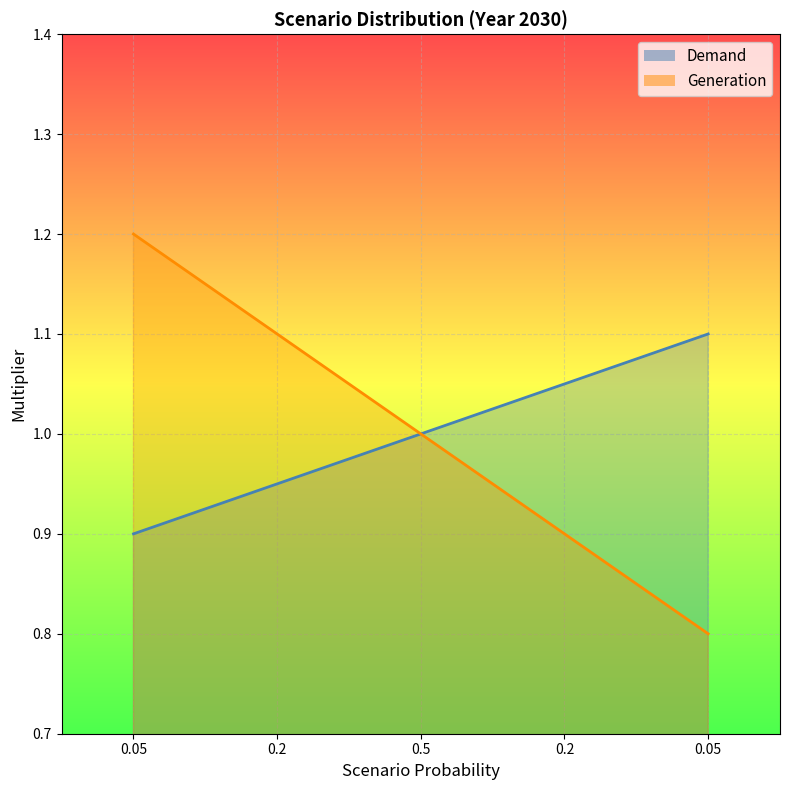

Reading left to right, list all the values displayed in this chart.

Demand: 0.05=0.9	0.2=0.9	0.5=1.0	0.2=1.1	0.05=1.1
Generation: 0.05=1.2	0.2=1.1	0.5=1.0	0.2=0.9	0.05=0.8